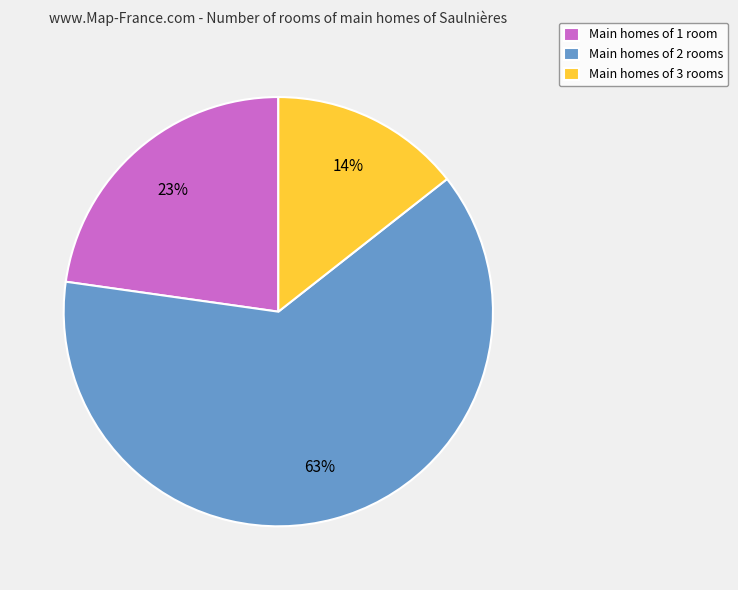

Which slice represents more than half of the pie?

Main homes of 2 rooms